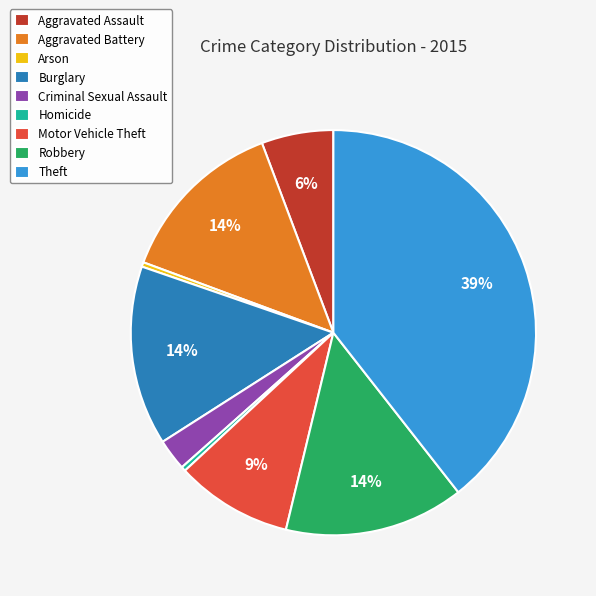

Do Criminal Sexual Assault and Aggravated Assault together represent more than half of the pie?

No